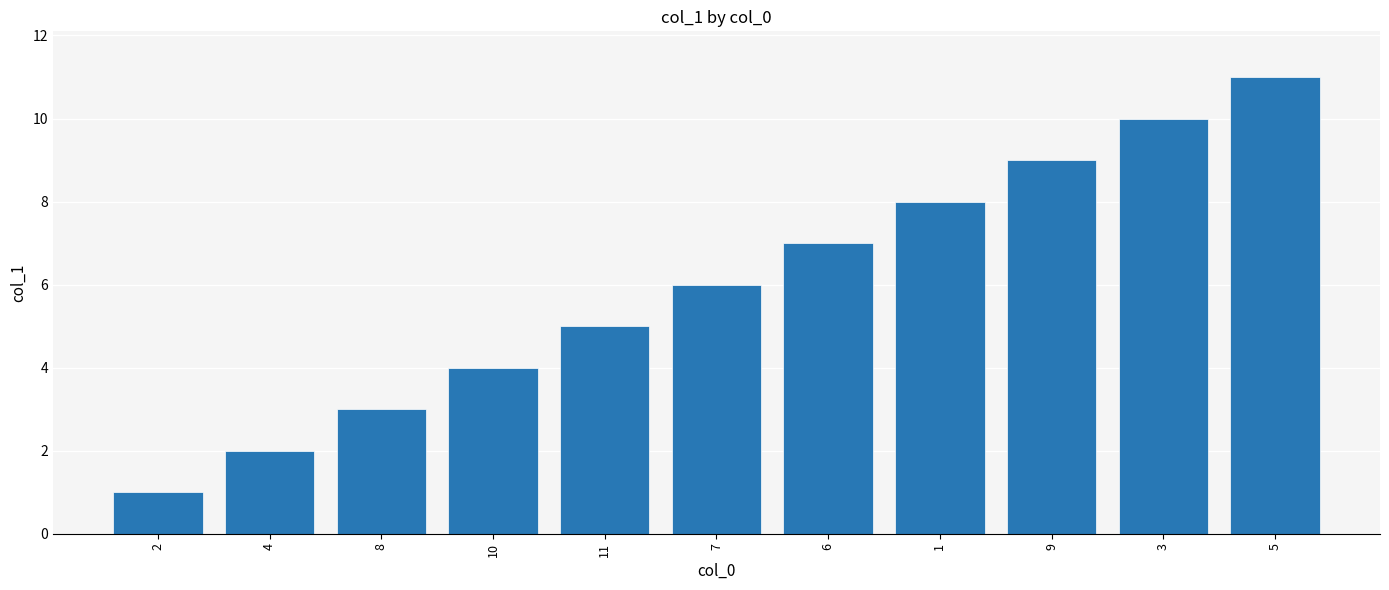

Between 9 and 2, which is larger?

9